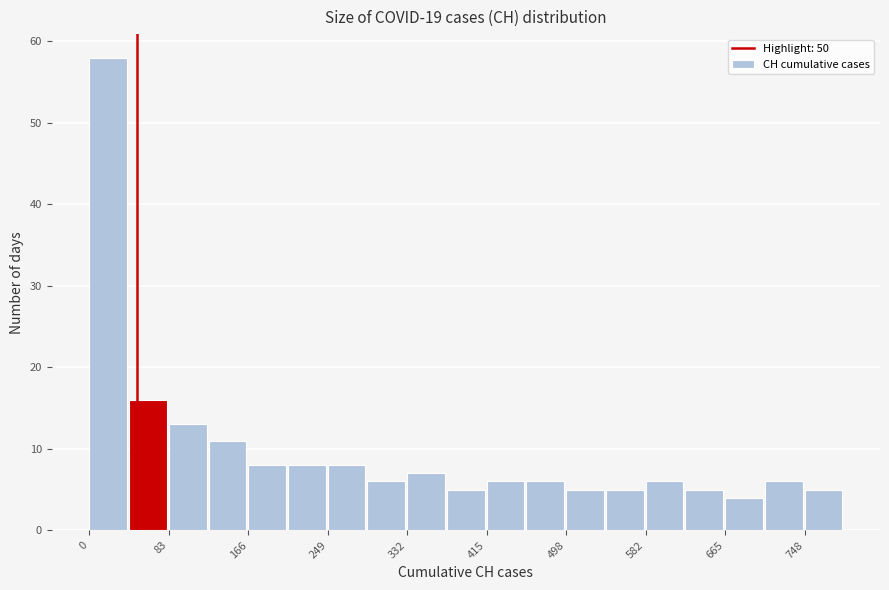

Reading left to right, list every bar in this chart as the range it spans on the x-axis followed by its height. Neither the bar edges nor the heights are printed on the chart, so give them approximately, as read against the axes.

0 to 40: 58
40 to 80: 16
80 to 120: 13
120 to 170: 11
170 to 210: 8
210 to 250: 8
250 to 290: 8
290 to 330: 6
330 to 370: 7
370 to 420: 5
420 to 460: 6
460 to 500: 6
500 to 540: 5
540 to 580: 5
580 to 620: 6
620 to 670: 5
670 to 710: 4
710 to 750: 6
750 to 790: 5